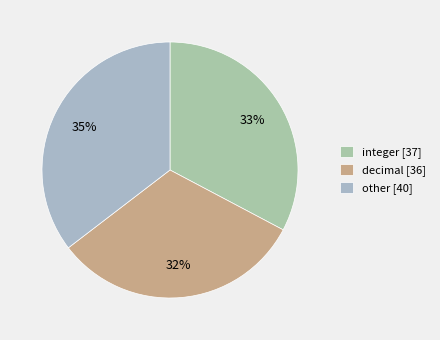

What is the smallest slice in the pie chart?

decimal [36]